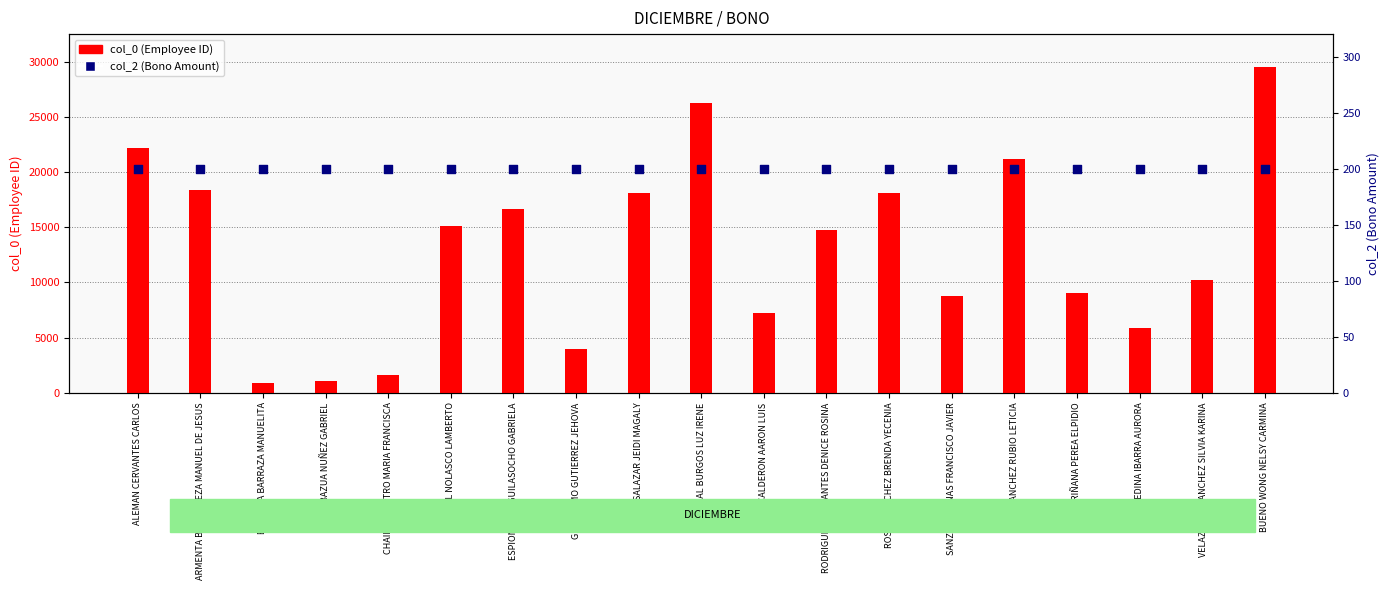

At how many categories does at least one series exceed 14063?

10